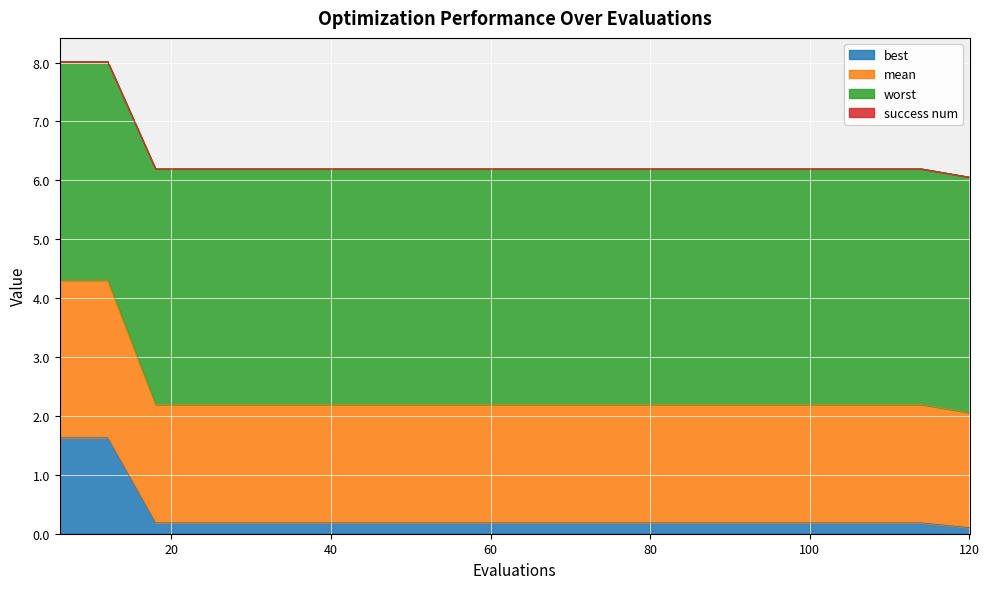

At which category is the sum across all series the highest?

6